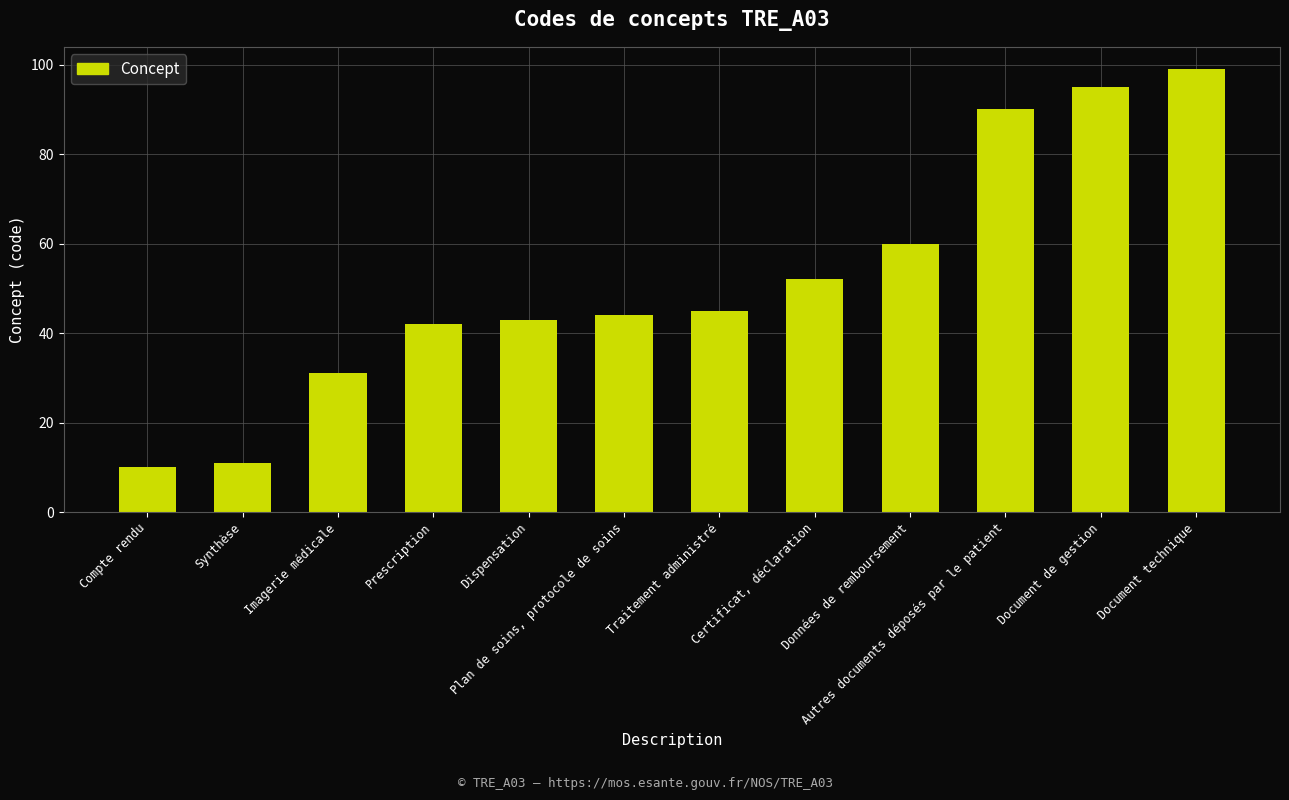

Which label corresponds to the smallest value in the chart?

Compte rendu